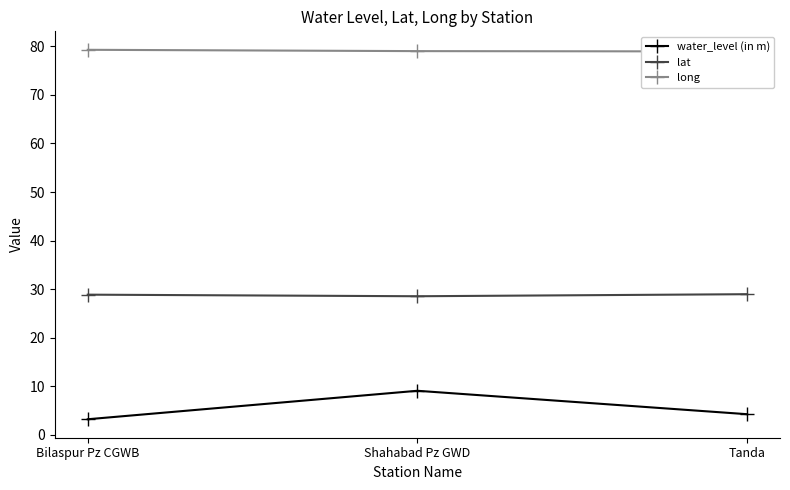

What is the difference between the maximum and second lowest values in the lat series?

0.1